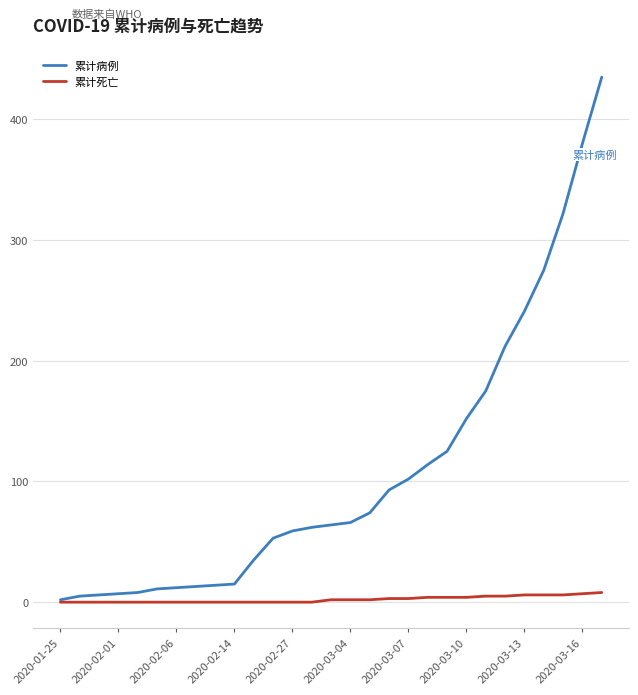

Rank the series by their maximum value, from highest to lowest.

累计病例, 累计死亡